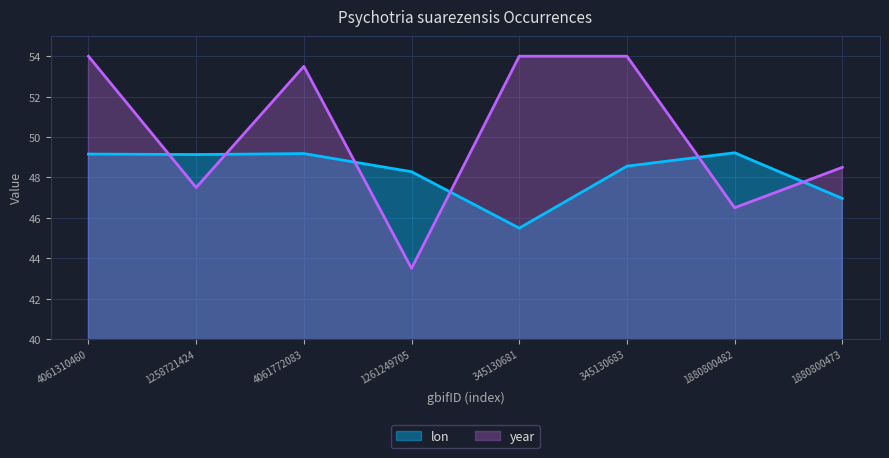

What is the approximate value of year at 1261249705?

43.5